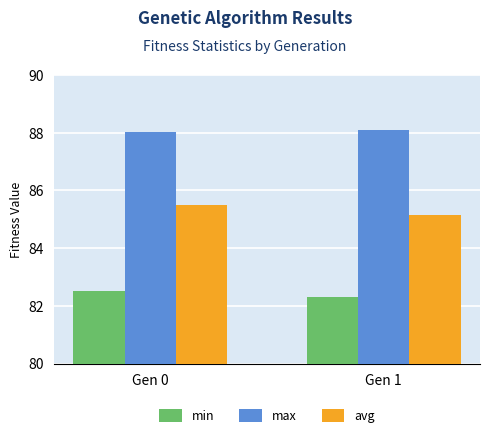

At which label is min closest to 82?

Gen 1